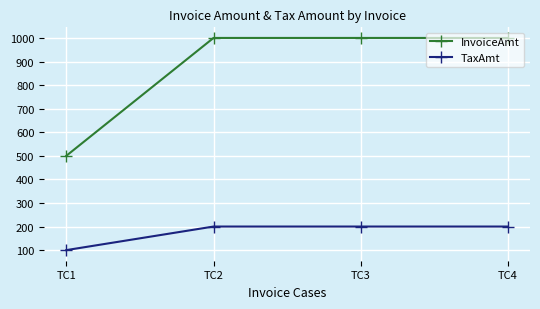

True or false: InvoiceAmt and TaxAmt intersect in this chart.

False